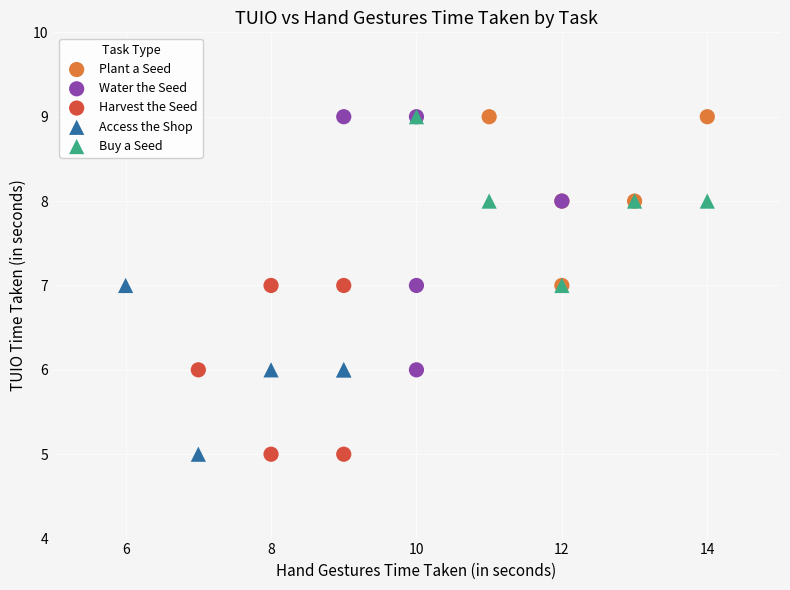

What are all the series names shown in the legend?

Plant a Seed, Water the Seed, Harvest the Seed, Access the Shop, Buy a Seed